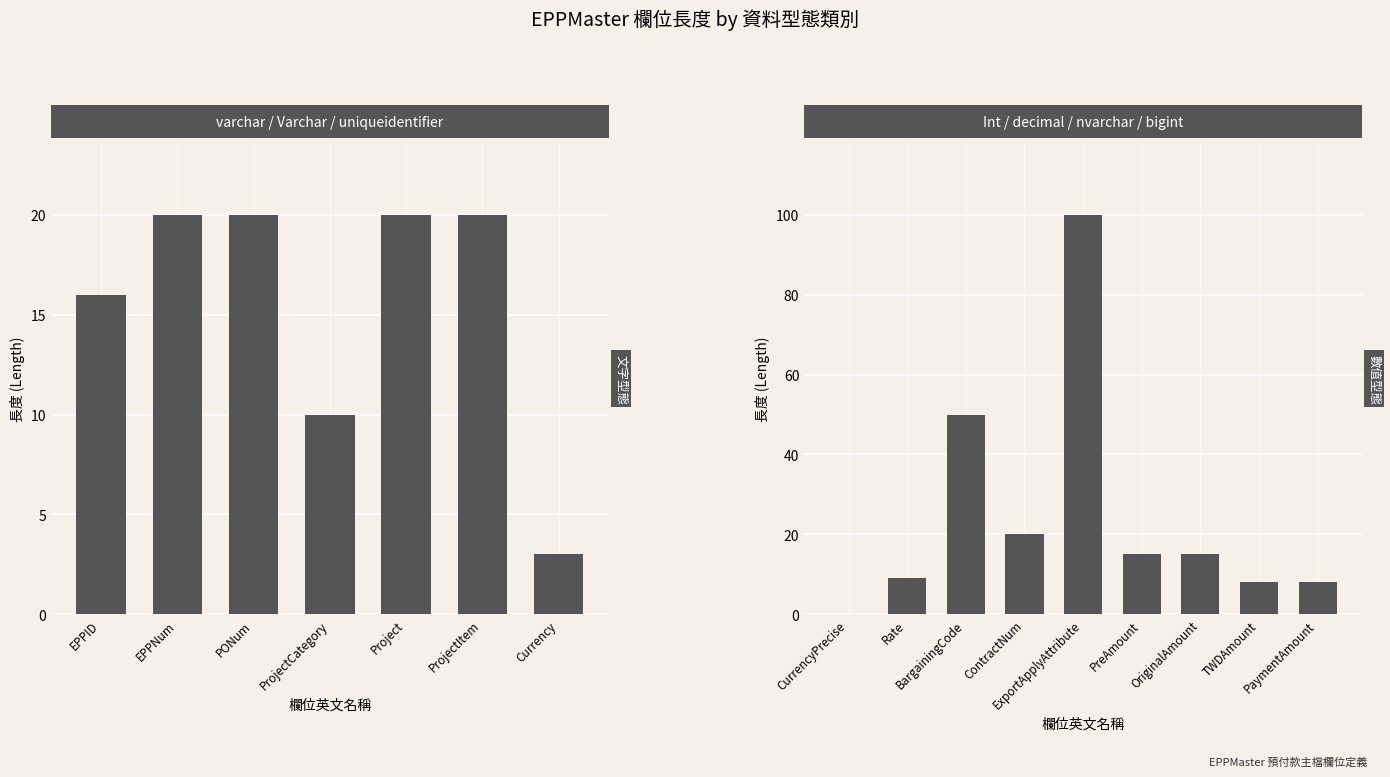

What is the maximum value shown in the chart?

100